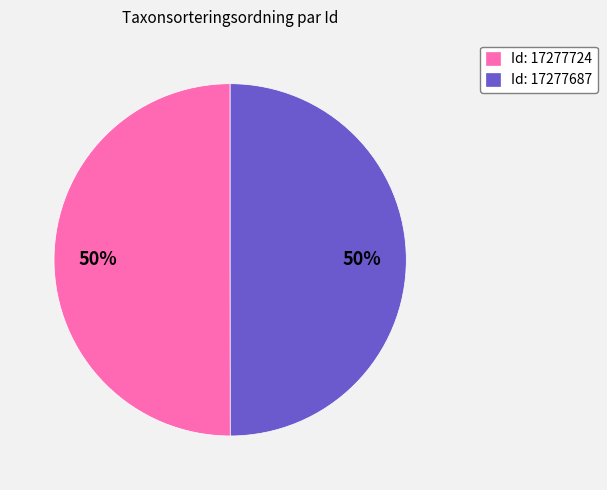

Combined, do Id: 17277724 and Id: 17277687 account for over 50%?

Yes